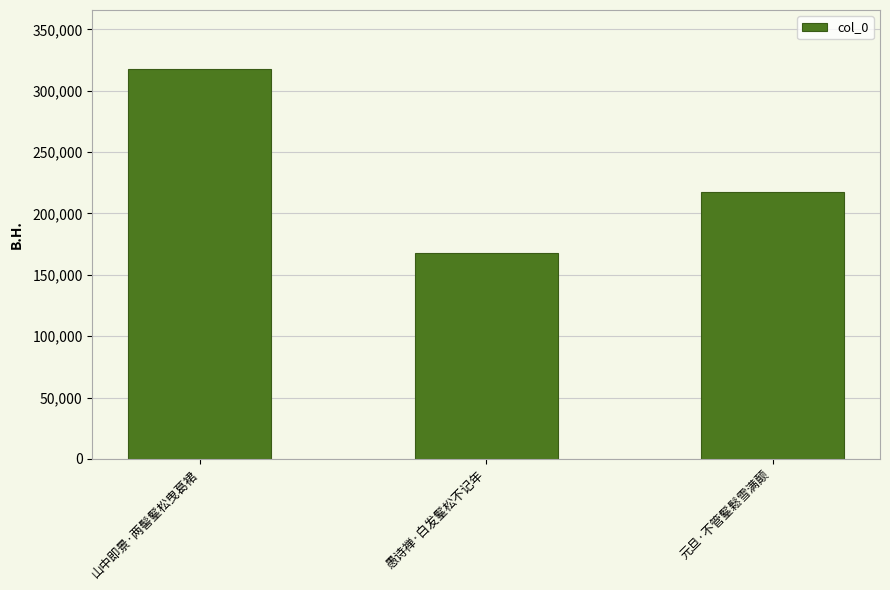

List the labels in order of value, smallest first.

愚诗禅·白发髼松不记年, 元旦·不管髼鬆雪满颠, 山中即景·两髻髼松曳葛裙